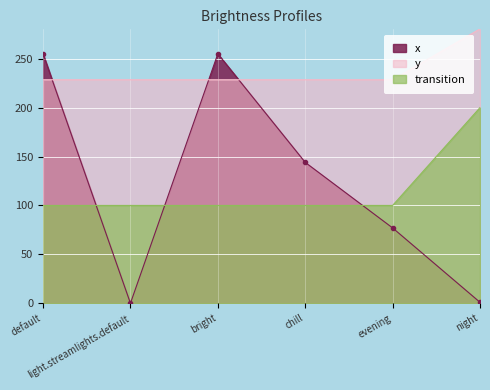

At which label does y reach its peak?

night